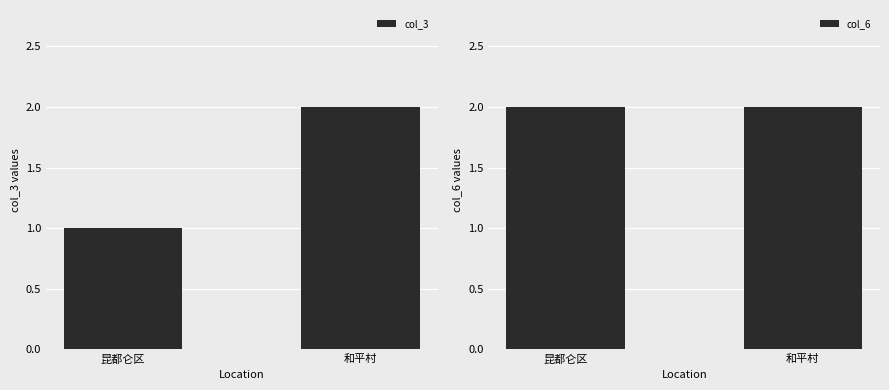

Reading right to left, extract all data points from this chart.

col_3: 2	1
col_6: 2	2